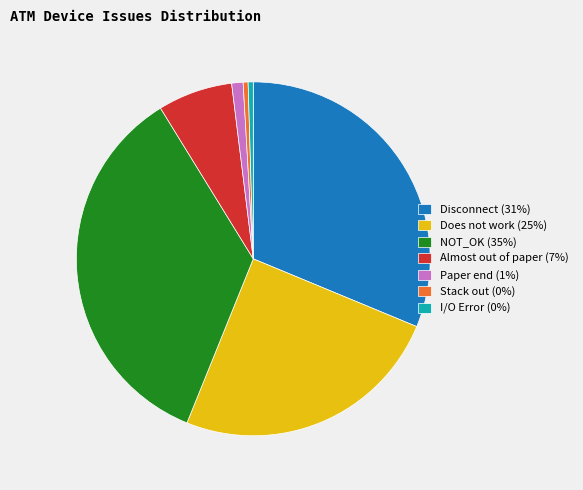

What is the ratio of the value at Disconnect to the value at I/O Error?

67.2